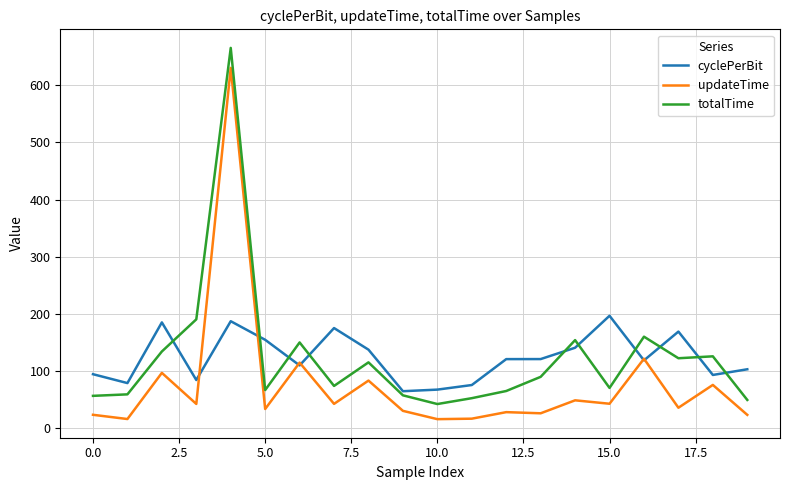

Which series has the widest spread of values?

totalTime